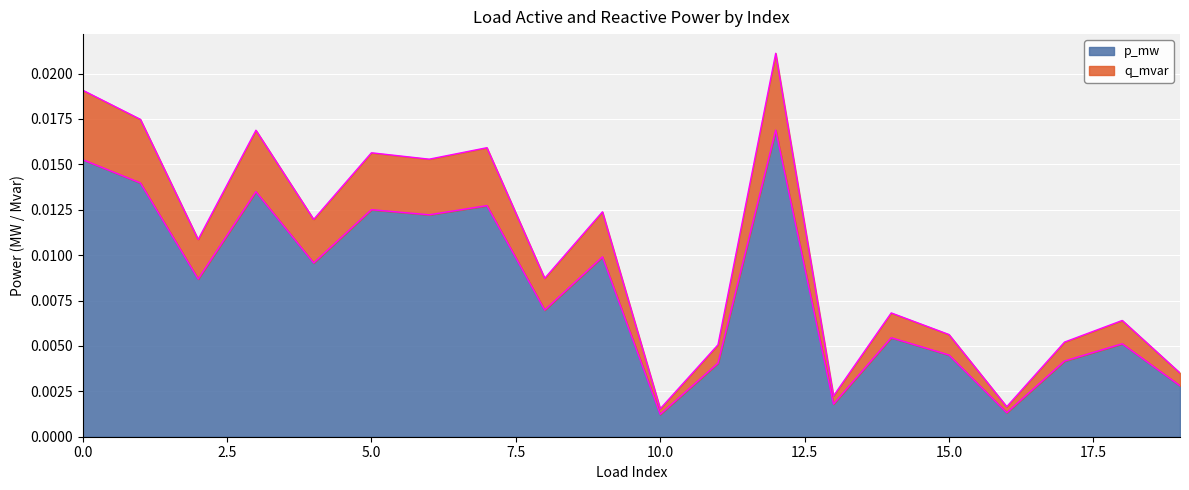

Does the chart display data point markers on the line(s)?

No